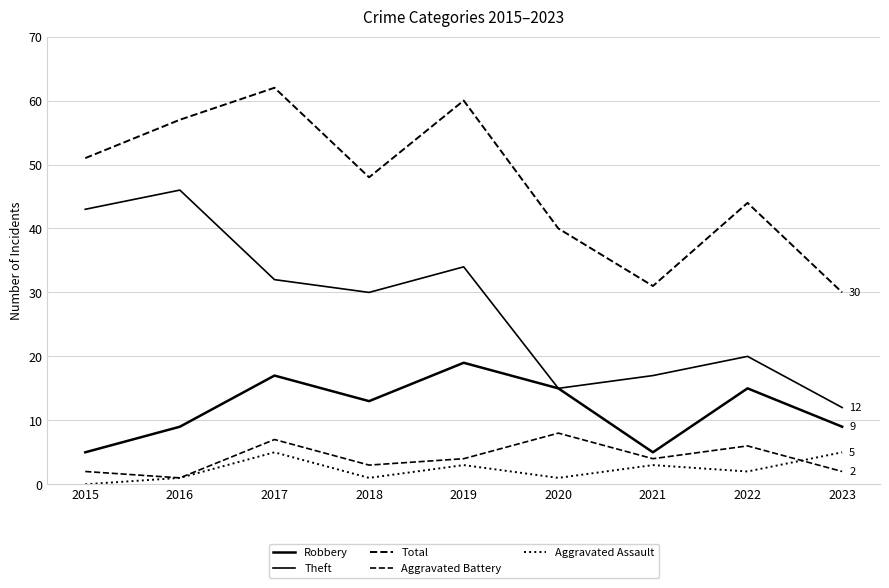

Does the chart display data point markers on the line(s)?

No